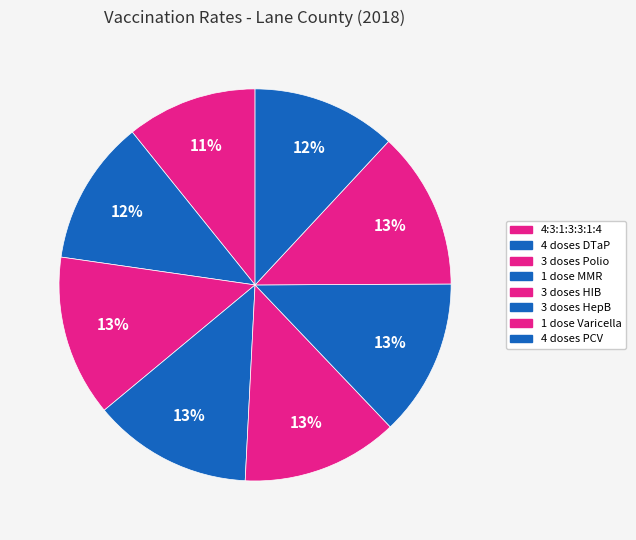

Count the number of slices in the pie.

8